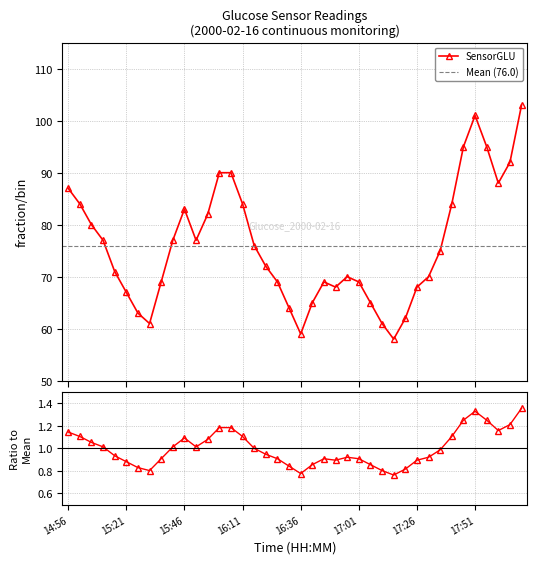

Count the number of values greater than 75.

19